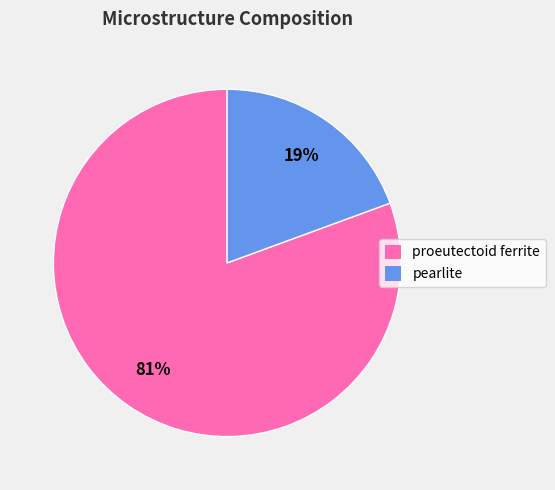

Is there any slice that represents more than half of the pie?

Yes